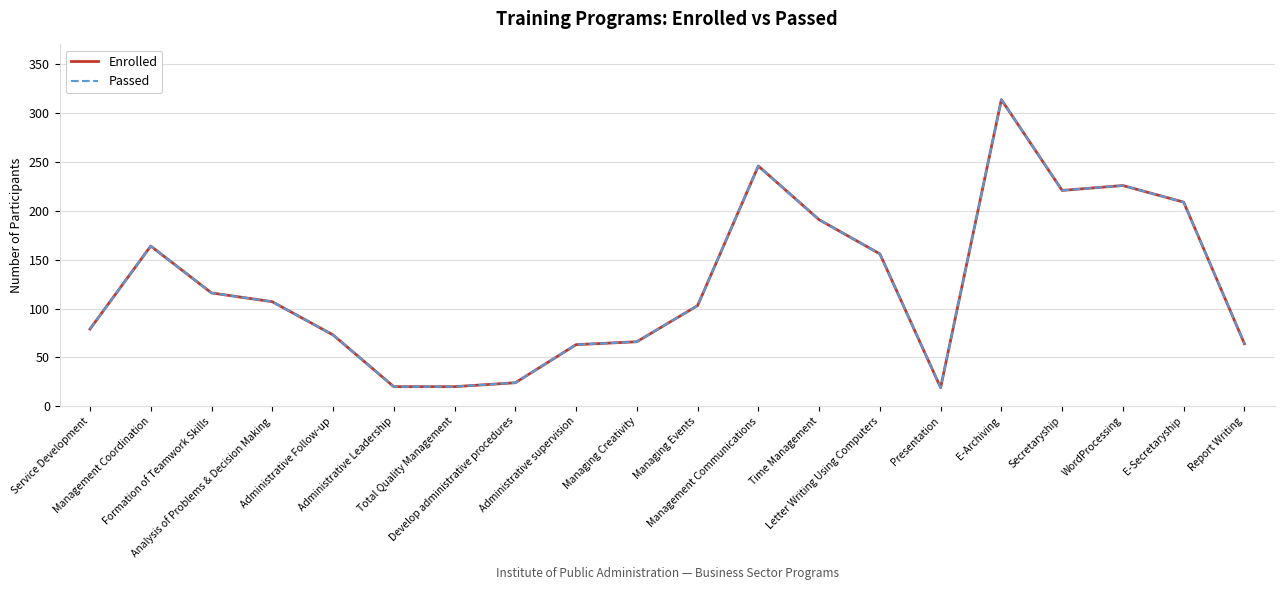

The value of Passed at Time Management is 191. True or false?

True